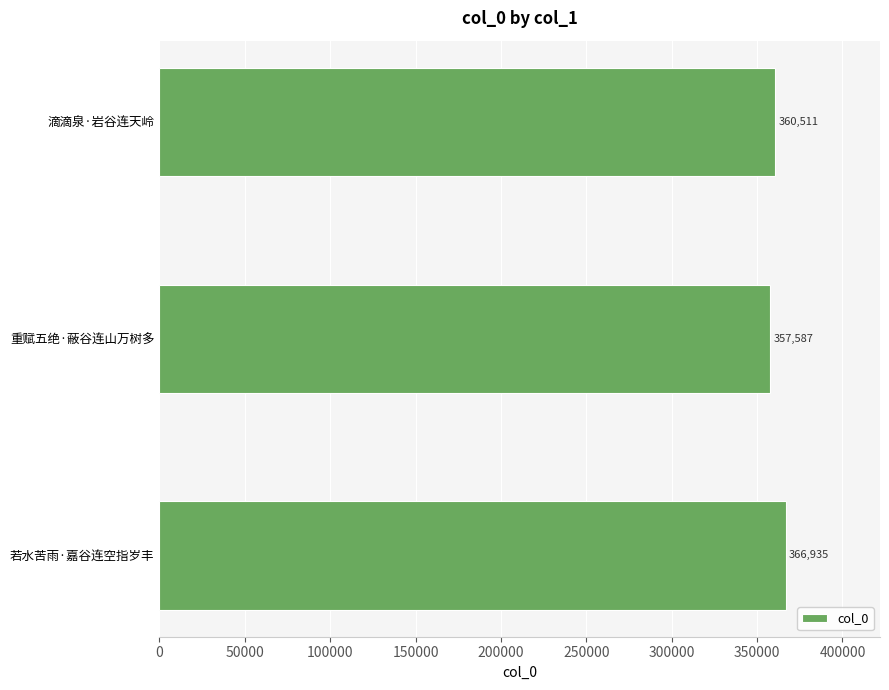

What is the approximate value at 重赋五绝·蔽谷连山万树多?

357587